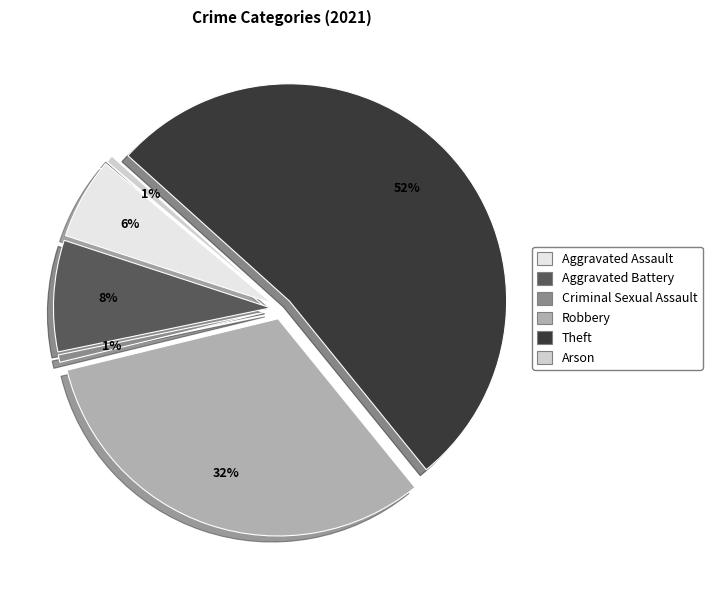

To the nearest percent, what is the difference between the Arson and Robbery slice percentages?

31%